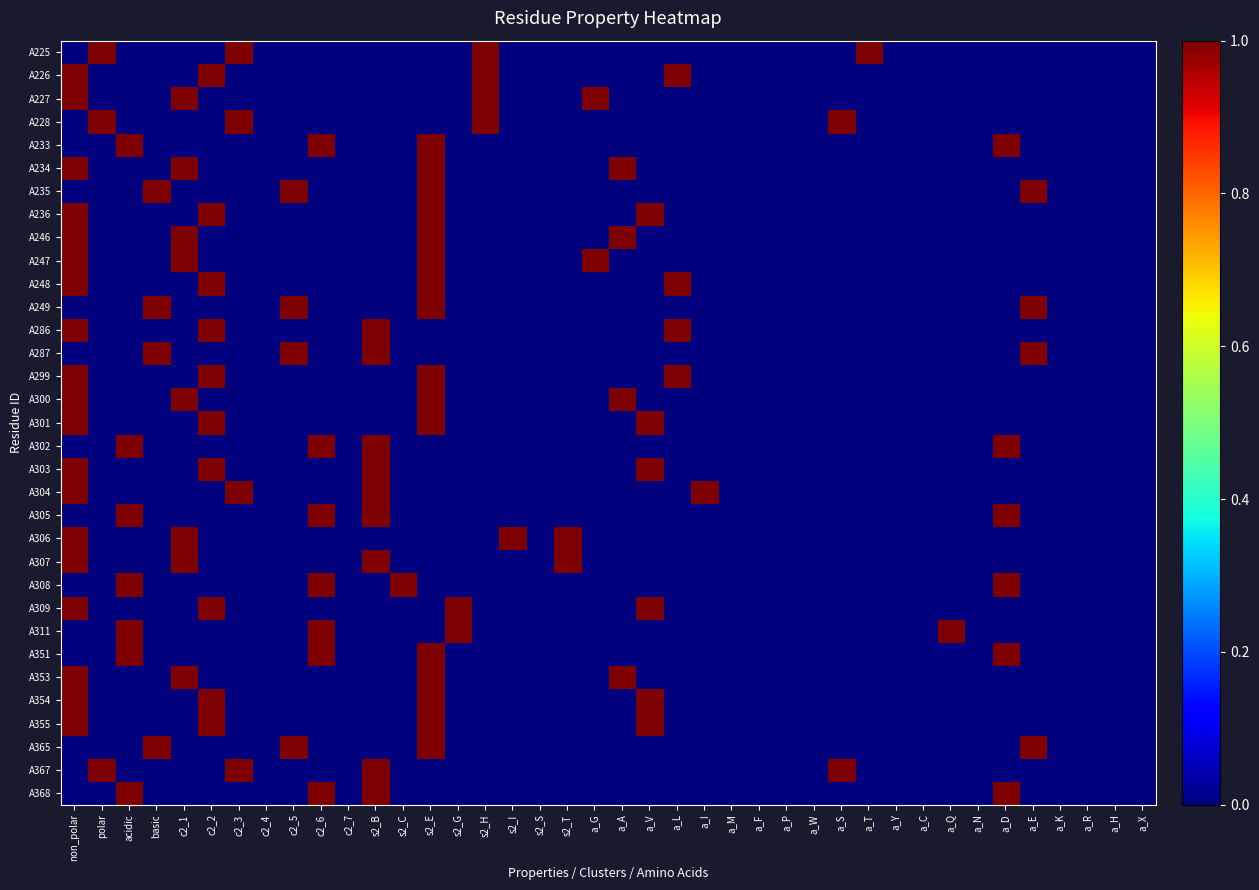

Reading right to left, what are all the values shown in this chart?

A225: a_X=0	a_H=0	a_R=0	a_K=0	a_E=0	a_D=0	a_N=0	a_Q=0	a_C=0	a_Y=0	a_T=1	a_S=0	a_W=0	a_P=0	a_F=0	a_M=0	a_I=0	a_L=0	a_V=0	a_A=0	a_G=0	s2_T=0	s2_S=0	s2_I=0	s2_H=1	s2_G=0	s2_E=0	s2_C=0	s2_B=0	c2_7=0	c2_6=0	c2_5=0	c2_4=0	c2_3=1	c2_2=0	c2_1=0	basic=0	acidic=0	polar=1	non_polar=0
A226: a_X=0	a_H=0	a_R=0	a_K=0	a_E=0	a_D=0	a_N=0	a_Q=0	a_C=0	a_Y=0	a_T=0	a_S=0	a_W=0	a_P=0	a_F=0	a_M=0	a_I=0	a_L=1	a_V=0	a_A=0	a_G=0	s2_T=0	s2_S=0	s2_I=0	s2_H=1	s2_G=0	s2_E=0	s2_C=0	s2_B=0	c2_7=0	c2_6=0	c2_5=0	c2_4=0	c2_3=0	c2_2=1	c2_1=0	basic=0	acidic=0	polar=0	non_polar=1
A227: a_X=0	a_H=0	a_R=0	a_K=0	a_E=0	a_D=0	a_N=0	a_Q=0	a_C=0	a_Y=0	a_T=0	a_S=0	a_W=0	a_P=0	a_F=0	a_M=0	a_I=0	a_L=0	a_V=0	a_A=0	a_G=1	s2_T=0	s2_S=0	s2_I=0	s2_H=1	s2_G=0	s2_E=0	s2_C=0	s2_B=0	c2_7=0	c2_6=0	c2_5=0	c2_4=0	c2_3=0	c2_2=0	c2_1=1	basic=0	acidic=0	polar=0	non_polar=1
A228: a_X=0	a_H=0	a_R=0	a_K=0	a_E=0	a_D=0	a_N=0	a_Q=0	a_C=0	a_Y=0	a_T=0	a_S=1	a_W=0	a_P=0	a_F=0	a_M=0	a_I=0	a_L=0	a_V=0	a_A=0	a_G=0	s2_T=0	s2_S=0	s2_I=0	s2_H=1	s2_G=0	s2_E=0	s2_C=0	s2_B=0	c2_7=0	c2_6=0	c2_5=0	c2_4=0	c2_3=1	c2_2=0	c2_1=0	basic=0	acidic=0	polar=1	non_polar=0
A233: a_X=0	a_H=0	a_R=0	a_K=0	a_E=0	a_D=1	a_N=0	a_Q=0	a_C=0	a_Y=0	a_T=0	a_S=0	a_W=0	a_P=0	a_F=0	a_M=0	a_I=0	a_L=0	a_V=0	a_A=0	a_G=0	s2_T=0	s2_S=0	s2_I=0	s2_H=0	s2_G=0	s2_E=1	s2_C=0	s2_B=0	c2_7=0	c2_6=1	c2_5=0	c2_4=0	c2_3=0	c2_2=0	c2_1=0	basic=0	acidic=1	polar=0	non_polar=0
A234: a_X=0	a_H=0	a_R=0	a_K=0	a_E=0	a_D=0	a_N=0	a_Q=0	a_C=0	a_Y=0	a_T=0	a_S=0	a_W=0	a_P=0	a_F=0	a_M=0	a_I=0	a_L=0	a_V=0	a_A=1	a_G=0	s2_T=0	s2_S=0	s2_I=0	s2_H=0	s2_G=0	s2_E=1	s2_C=0	s2_B=0	c2_7=0	c2_6=0	c2_5=0	c2_4=0	c2_3=0	c2_2=0	c2_1=1	basic=0	acidic=0	polar=0	non_polar=1
A235: a_X=0	a_H=0	a_R=0	a_K=0	a_E=1	a_D=0	a_N=0	a_Q=0	a_C=0	a_Y=0	a_T=0	a_S=0	a_W=0	a_P=0	a_F=0	a_M=0	a_I=0	a_L=0	a_V=0	a_A=0	a_G=0	s2_T=0	s2_S=0	s2_I=0	s2_H=0	s2_G=0	s2_E=1	s2_C=0	s2_B=0	c2_7=0	c2_6=0	c2_5=1	c2_4=0	c2_3=0	c2_2=0	c2_1=0	basic=1	acidic=0	polar=0	non_polar=0
A236: a_X=0	a_H=0	a_R=0	a_K=0	a_E=0	a_D=0	a_N=0	a_Q=0	a_C=0	a_Y=0	a_T=0	a_S=0	a_W=0	a_P=0	a_F=0	a_M=0	a_I=0	a_L=0	a_V=1	a_A=0	a_G=0	s2_T=0	s2_S=0	s2_I=0	s2_H=0	s2_G=0	s2_E=1	s2_C=0	s2_B=0	c2_7=0	c2_6=0	c2_5=0	c2_4=0	c2_3=0	c2_2=1	c2_1=0	basic=0	acidic=0	polar=0	non_polar=1
A246: a_X=0	a_H=0	a_R=0	a_K=0	a_E=0	a_D=0	a_N=0	a_Q=0	a_C=0	a_Y=0	a_T=0	a_S=0	a_W=0	a_P=0	a_F=0	a_M=0	a_I=0	a_L=0	a_V=0	a_A=1	a_G=0	s2_T=0	s2_S=0	s2_I=0	s2_H=0	s2_G=0	s2_E=1	s2_C=0	s2_B=0	c2_7=0	c2_6=0	c2_5=0	c2_4=0	c2_3=0	c2_2=0	c2_1=1	basic=0	acidic=0	polar=0	non_polar=1
A247: a_X=0	a_H=0	a_R=0	a_K=0	a_E=0	a_D=0	a_N=0	a_Q=0	a_C=0	a_Y=0	a_T=0	a_S=0	a_W=0	a_P=0	a_F=0	a_M=0	a_I=0	a_L=0	a_V=0	a_A=0	a_G=1	s2_T=0	s2_S=0	s2_I=0	s2_H=0	s2_G=0	s2_E=1	s2_C=0	s2_B=0	c2_7=0	c2_6=0	c2_5=0	c2_4=0	c2_3=0	c2_2=0	c2_1=1	basic=0	acidic=0	polar=0	non_polar=1
A248: a_X=0	a_H=0	a_R=0	a_K=0	a_E=0	a_D=0	a_N=0	a_Q=0	a_C=0	a_Y=0	a_T=0	a_S=0	a_W=0	a_P=0	a_F=0	a_M=0	a_I=0	a_L=1	a_V=0	a_A=0	a_G=0	s2_T=0	s2_S=0	s2_I=0	s2_H=0	s2_G=0	s2_E=1	s2_C=0	s2_B=0	c2_7=0	c2_6=0	c2_5=0	c2_4=0	c2_3=0	c2_2=1	c2_1=0	basic=0	acidic=0	polar=0	non_polar=1
A249: a_X=0	a_H=0	a_R=0	a_K=0	a_E=1	a_D=0	a_N=0	a_Q=0	a_C=0	a_Y=0	a_T=0	a_S=0	a_W=0	a_P=0	a_F=0	a_M=0	a_I=0	a_L=0	a_V=0	a_A=0	a_G=0	s2_T=0	s2_S=0	s2_I=0	s2_H=0	s2_G=0	s2_E=1	s2_C=0	s2_B=0	c2_7=0	c2_6=0	c2_5=1	c2_4=0	c2_3=0	c2_2=0	c2_1=0	basic=1	acidic=0	polar=0	non_polar=0
A286: a_X=0	a_H=0	a_R=0	a_K=0	a_E=0	a_D=0	a_N=0	a_Q=0	a_C=0	a_Y=0	a_T=0	a_S=0	a_W=0	a_P=0	a_F=0	a_M=0	a_I=0	a_L=1	a_V=0	a_A=0	a_G=0	s2_T=0	s2_S=0	s2_I=0	s2_H=0	s2_G=0	s2_E=0	s2_C=0	s2_B=1	c2_7=0	c2_6=0	c2_5=0	c2_4=0	c2_3=0	c2_2=1	c2_1=0	basic=0	acidic=0	polar=0	non_polar=1
A287: a_X=0	a_H=0	a_R=0	a_K=0	a_E=1	a_D=0	a_N=0	a_Q=0	a_C=0	a_Y=0	a_T=0	a_S=0	a_W=0	a_P=0	a_F=0	a_M=0	a_I=0	a_L=0	a_V=0	a_A=0	a_G=0	s2_T=0	s2_S=0	s2_I=0	s2_H=0	s2_G=0	s2_E=0	s2_C=0	s2_B=1	c2_7=0	c2_6=0	c2_5=1	c2_4=0	c2_3=0	c2_2=0	c2_1=0	basic=1	acidic=0	polar=0	non_polar=0
A299: a_X=0	a_H=0	a_R=0	a_K=0	a_E=0	a_D=0	a_N=0	a_Q=0	a_C=0	a_Y=0	a_T=0	a_S=0	a_W=0	a_P=0	a_F=0	a_M=0	a_I=0	a_L=1	a_V=0	a_A=0	a_G=0	s2_T=0	s2_S=0	s2_I=0	s2_H=0	s2_G=0	s2_E=1	s2_C=0	s2_B=0	c2_7=0	c2_6=0	c2_5=0	c2_4=0	c2_3=0	c2_2=1	c2_1=0	basic=0	acidic=0	polar=0	non_polar=1
A300: a_X=0	a_H=0	a_R=0	a_K=0	a_E=0	a_D=0	a_N=0	a_Q=0	a_C=0	a_Y=0	a_T=0	a_S=0	a_W=0	a_P=0	a_F=0	a_M=0	a_I=0	a_L=0	a_V=0	a_A=1	a_G=0	s2_T=0	s2_S=0	s2_I=0	s2_H=0	s2_G=0	s2_E=1	s2_C=0	s2_B=0	c2_7=0	c2_6=0	c2_5=0	c2_4=0	c2_3=0	c2_2=0	c2_1=1	basic=0	acidic=0	polar=0	non_polar=1
A301: a_X=0	a_H=0	a_R=0	a_K=0	a_E=0	a_D=0	a_N=0	a_Q=0	a_C=0	a_Y=0	a_T=0	a_S=0	a_W=0	a_P=0	a_F=0	a_M=0	a_I=0	a_L=0	a_V=1	a_A=0	a_G=0	s2_T=0	s2_S=0	s2_I=0	s2_H=0	s2_G=0	s2_E=1	s2_C=0	s2_B=0	c2_7=0	c2_6=0	c2_5=0	c2_4=0	c2_3=0	c2_2=1	c2_1=0	basic=0	acidic=0	polar=0	non_polar=1
A302: a_X=0	a_H=0	a_R=0	a_K=0	a_E=0	a_D=1	a_N=0	a_Q=0	a_C=0	a_Y=0	a_T=0	a_S=0	a_W=0	a_P=0	a_F=0	a_M=0	a_I=0	a_L=0	a_V=0	a_A=0	a_G=0	s2_T=0	s2_S=0	s2_I=0	s2_H=0	s2_G=0	s2_E=0	s2_C=0	s2_B=1	c2_7=0	c2_6=1	c2_5=0	c2_4=0	c2_3=0	c2_2=0	c2_1=0	basic=0	acidic=1	polar=0	non_polar=0
A303: a_X=0	a_H=0	a_R=0	a_K=0	a_E=0	a_D=0	a_N=0	a_Q=0	a_C=0	a_Y=0	a_T=0	a_S=0	a_W=0	a_P=0	a_F=0	a_M=0	a_I=0	a_L=0	a_V=1	a_A=0	a_G=0	s2_T=0	s2_S=0	s2_I=0	s2_H=0	s2_G=0	s2_E=0	s2_C=0	s2_B=1	c2_7=0	c2_6=0	c2_5=0	c2_4=0	c2_3=0	c2_2=1	c2_1=0	basic=0	acidic=0	polar=0	non_polar=1
A304: a_X=0	a_H=0	a_R=0	a_K=0	a_E=0	a_D=0	a_N=0	a_Q=0	a_C=0	a_Y=0	a_T=0	a_S=0	a_W=0	a_P=0	a_F=0	a_M=0	a_I=1	a_L=0	a_V=0	a_A=0	a_G=0	s2_T=0	s2_S=0	s2_I=0	s2_H=0	s2_G=0	s2_E=0	s2_C=0	s2_B=1	c2_7=0	c2_6=0	c2_5=0	c2_4=0	c2_3=1	c2_2=0	c2_1=0	basic=0	acidic=0	polar=0	non_polar=1
A305: a_X=0	a_H=0	a_R=0	a_K=0	a_E=0	a_D=1	a_N=0	a_Q=0	a_C=0	a_Y=0	a_T=0	a_S=0	a_W=0	a_P=0	a_F=0	a_M=0	a_I=0	a_L=0	a_V=0	a_A=0	a_G=0	s2_T=0	s2_S=0	s2_I=0	s2_H=0	s2_G=0	s2_E=0	s2_C=0	s2_B=1	c2_7=0	c2_6=1	c2_5=0	c2_4=0	c2_3=0	c2_2=0	c2_1=0	basic=0	acidic=1	polar=0	non_polar=0
A306: a_X=0	a_H=0	a_R=0	a_K=0	a_E=0	a_D=0	a_N=0	a_Q=0	a_C=0	a_Y=0	a_T=0	a_S=0	a_W=0	a_P=0	a_F=0	a_M=0	a_I=0	a_L=0	a_V=0	a_A=0	a_G=0	s2_T=1	s2_S=0	s2_I=1	s2_H=0	s2_G=0	s2_E=0	s2_C=0	s2_B=0	c2_7=0	c2_6=0	c2_5=0	c2_4=0	c2_3=0	c2_2=0	c2_1=1	basic=0	acidic=0	polar=0	non_polar=1
A307: a_X=0	a_H=0	a_R=0	a_K=0	a_E=0	a_D=0	a_N=0	a_Q=0	a_C=0	a_Y=0	a_T=0	a_S=0	a_W=0	a_P=0	a_F=0	a_M=0	a_I=0	a_L=0	a_V=0	a_A=0	a_G=0	s2_T=1	s2_S=0	s2_I=0	s2_H=0	s2_G=0	s2_E=0	s2_C=0	s2_B=1	c2_7=0	c2_6=0	c2_5=0	c2_4=0	c2_3=0	c2_2=0	c2_1=1	basic=0	acidic=0	polar=0	non_polar=1
A308: a_X=0	a_H=0	a_R=0	a_K=0	a_E=0	a_D=1	a_N=0	a_Q=0	a_C=0	a_Y=0	a_T=0	a_S=0	a_W=0	a_P=0	a_F=0	a_M=0	a_I=0	a_L=0	a_V=0	a_A=0	a_G=0	s2_T=0	s2_S=0	s2_I=0	s2_H=0	s2_G=0	s2_E=0	s2_C=1	s2_B=0	c2_7=0	c2_6=1	c2_5=0	c2_4=0	c2_3=0	c2_2=0	c2_1=0	basic=0	acidic=1	polar=0	non_polar=0
A309: a_X=0	a_H=0	a_R=0	a_K=0	a_E=0	a_D=0	a_N=0	a_Q=0	a_C=0	a_Y=0	a_T=0	a_S=0	a_W=0	a_P=0	a_F=0	a_M=0	a_I=0	a_L=0	a_V=1	a_A=0	a_G=0	s2_T=0	s2_S=0	s2_I=0	s2_H=0	s2_G=1	s2_E=0	s2_C=0	s2_B=0	c2_7=0	c2_6=0	c2_5=0	c2_4=0	c2_3=0	c2_2=1	c2_1=0	basic=0	acidic=0	polar=0	non_polar=1
A311: a_X=0	a_H=0	a_R=0	a_K=0	a_E=0	a_D=0	a_N=0	a_Q=1	a_C=0	a_Y=0	a_T=0	a_S=0	a_W=0	a_P=0	a_F=0	a_M=0	a_I=0	a_L=0	a_V=0	a_A=0	a_G=0	s2_T=0	s2_S=0	s2_I=0	s2_H=0	s2_G=1	s2_E=0	s2_C=0	s2_B=0	c2_7=0	c2_6=1	c2_5=0	c2_4=0	c2_3=0	c2_2=0	c2_1=0	basic=0	acidic=1	polar=0	non_polar=0
A351: a_X=0	a_H=0	a_R=0	a_K=0	a_E=0	a_D=1	a_N=0	a_Q=0	a_C=0	a_Y=0	a_T=0	a_S=0	a_W=0	a_P=0	a_F=0	a_M=0	a_I=0	a_L=0	a_V=0	a_A=0	a_G=0	s2_T=0	s2_S=0	s2_I=0	s2_H=0	s2_G=0	s2_E=1	s2_C=0	s2_B=0	c2_7=0	c2_6=1	c2_5=0	c2_4=0	c2_3=0	c2_2=0	c2_1=0	basic=0	acidic=1	polar=0	non_polar=0
A353: a_X=0	a_H=0	a_R=0	a_K=0	a_E=0	a_D=0	a_N=0	a_Q=0	a_C=0	a_Y=0	a_T=0	a_S=0	a_W=0	a_P=0	a_F=0	a_M=0	a_I=0	a_L=0	a_V=0	a_A=1	a_G=0	s2_T=0	s2_S=0	s2_I=0	s2_H=0	s2_G=0	s2_E=1	s2_C=0	s2_B=0	c2_7=0	c2_6=0	c2_5=0	c2_4=0	c2_3=0	c2_2=0	c2_1=1	basic=0	acidic=0	polar=0	non_polar=1
A354: a_X=0	a_H=0	a_R=0	a_K=0	a_E=0	a_D=0	a_N=0	a_Q=0	a_C=0	a_Y=0	a_T=0	a_S=0	a_W=0	a_P=0	a_F=0	a_M=0	a_I=0	a_L=0	a_V=1	a_A=0	a_G=0	s2_T=0	s2_S=0	s2_I=0	s2_H=0	s2_G=0	s2_E=1	s2_C=0	s2_B=0	c2_7=0	c2_6=0	c2_5=0	c2_4=0	c2_3=0	c2_2=1	c2_1=0	basic=0	acidic=0	polar=0	non_polar=1
A355: a_X=0	a_H=0	a_R=0	a_K=0	a_E=0	a_D=0	a_N=0	a_Q=0	a_C=0	a_Y=0	a_T=0	a_S=0	a_W=0	a_P=0	a_F=0	a_M=0	a_I=0	a_L=0	a_V=1	a_A=0	a_G=0	s2_T=0	s2_S=0	s2_I=0	s2_H=0	s2_G=0	s2_E=1	s2_C=0	s2_B=0	c2_7=0	c2_6=0	c2_5=0	c2_4=0	c2_3=0	c2_2=1	c2_1=0	basic=0	acidic=0	polar=0	non_polar=1
A365: a_X=0	a_H=0	a_R=0	a_K=0	a_E=1	a_D=0	a_N=0	a_Q=0	a_C=0	a_Y=0	a_T=0	a_S=0	a_W=0	a_P=0	a_F=0	a_M=0	a_I=0	a_L=0	a_V=0	a_A=0	a_G=0	s2_T=0	s2_S=0	s2_I=0	s2_H=0	s2_G=0	s2_E=1	s2_C=0	s2_B=0	c2_7=0	c2_6=0	c2_5=1	c2_4=0	c2_3=0	c2_2=0	c2_1=0	basic=1	acidic=0	polar=0	non_polar=0
A367: a_X=0	a_H=0	a_R=0	a_K=0	a_E=0	a_D=0	a_N=0	a_Q=0	a_C=0	a_Y=0	a_T=0	a_S=1	a_W=0	a_P=0	a_F=0	a_M=0	a_I=0	a_L=0	a_V=0	a_A=0	a_G=0	s2_T=0	s2_S=0	s2_I=0	s2_H=0	s2_G=0	s2_E=0	s2_C=0	s2_B=1	c2_7=0	c2_6=0	c2_5=0	c2_4=0	c2_3=1	c2_2=0	c2_1=0	basic=0	acidic=0	polar=1	non_polar=0
A368: a_X=0	a_H=0	a_R=0	a_K=0	a_E=0	a_D=1	a_N=0	a_Q=0	a_C=0	a_Y=0	a_T=0	a_S=0	a_W=0	a_P=0	a_F=0	a_M=0	a_I=0	a_L=0	a_V=0	a_A=0	a_G=0	s2_T=0	s2_S=0	s2_I=0	s2_H=0	s2_G=0	s2_E=0	s2_C=0	s2_B=1	c2_7=0	c2_6=1	c2_5=0	c2_4=0	c2_3=0	c2_2=0	c2_1=0	basic=0	acidic=1	polar=0	non_polar=0